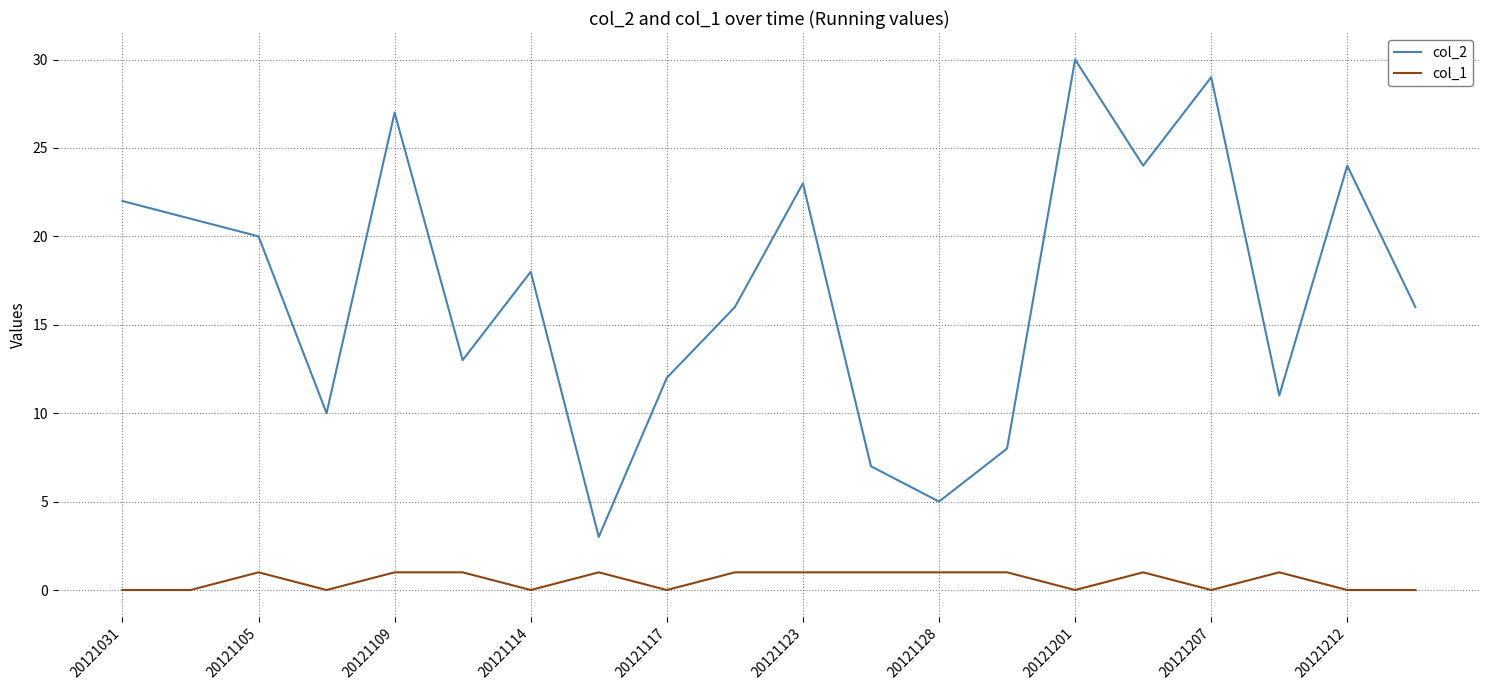

Which series has the largest range (max minus min)?

col_2